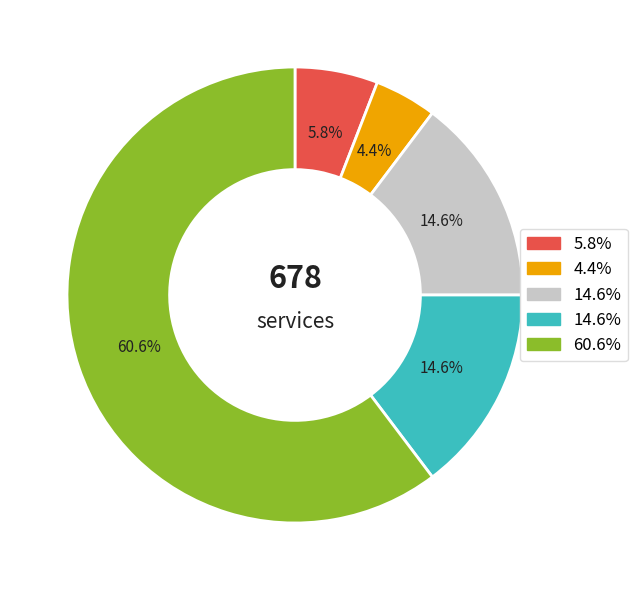

Is it true that Electrolysers SOEC heat integrated is 15% of the pie?

False